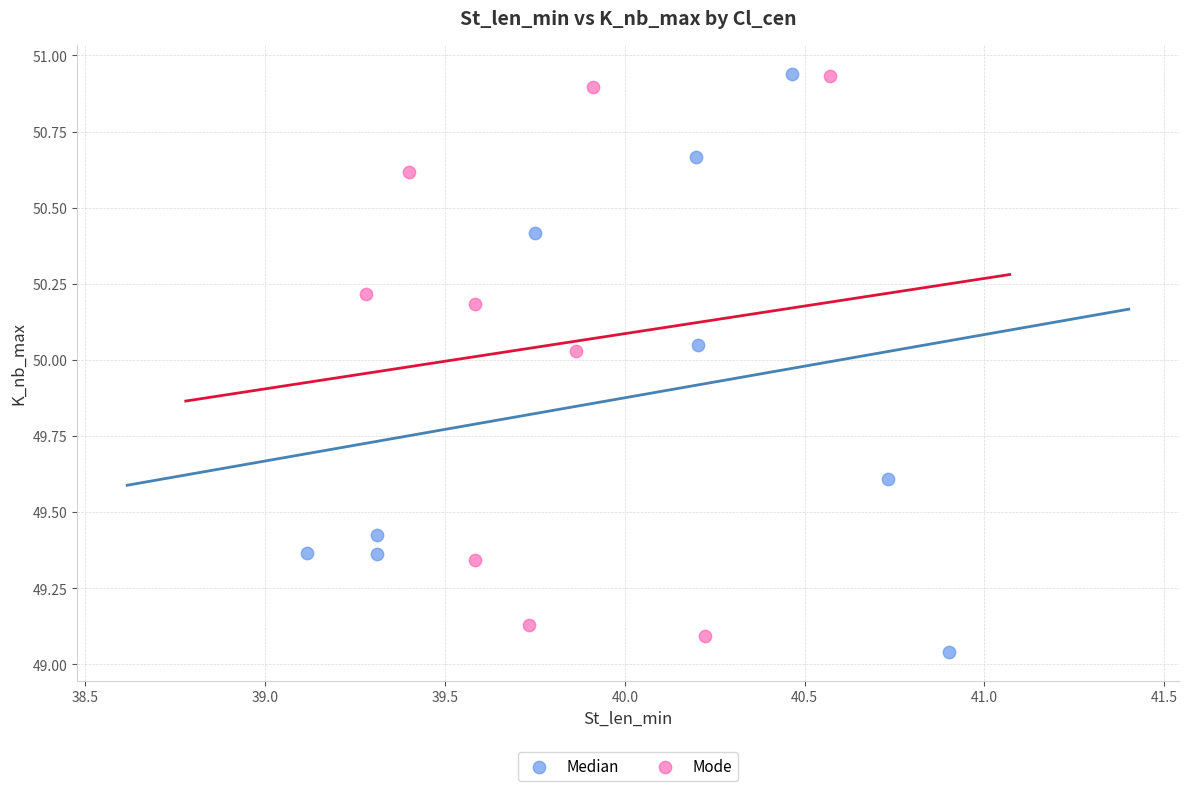

What are all the series names shown in the legend?

Median, Mode